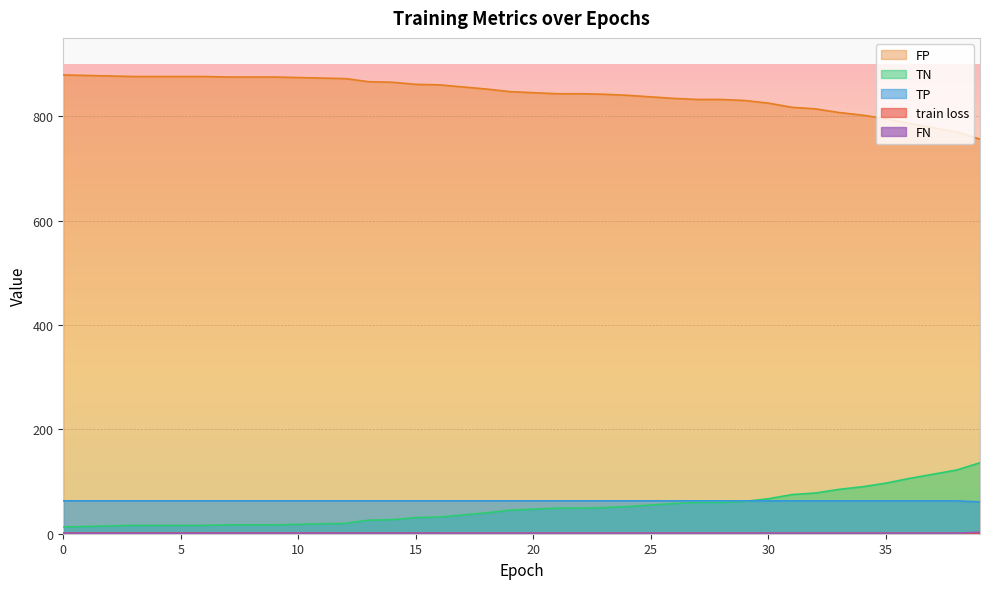

The value of FP at 4 is 9.6. True or false?

False